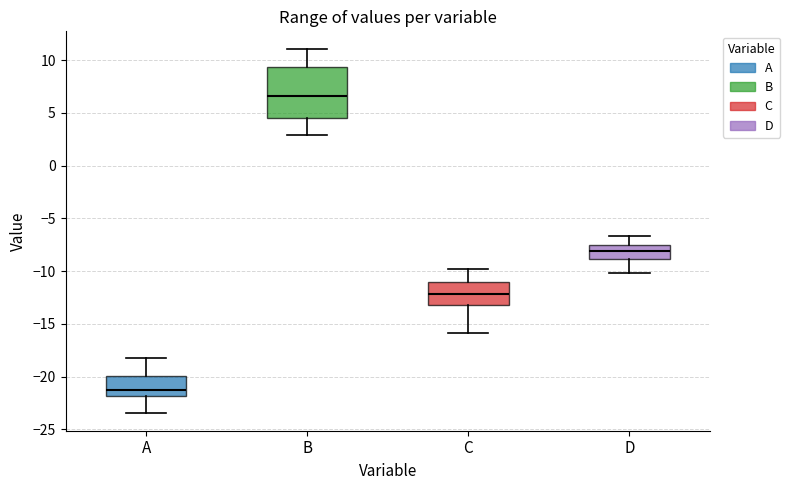

Reading left to right, read every box against the y-axis: the position of its median line, the range the box covers, and the ends of its whiskers. The values are not printed on the chart, so give them approximately, as read against the axis.

A: median -21.0, box -22.0 to -20.0, whiskers -23.5 to -18.0
B: median 6.5, box 4.5 to 9.5, whiskers 3.0 to 11.0
C: median -12.0, box -13.0 to -11.0, whiskers -16.0 to -10.0
D: median -8.0, box -9.0 to -7.5, whiskers -10.0 to -6.5